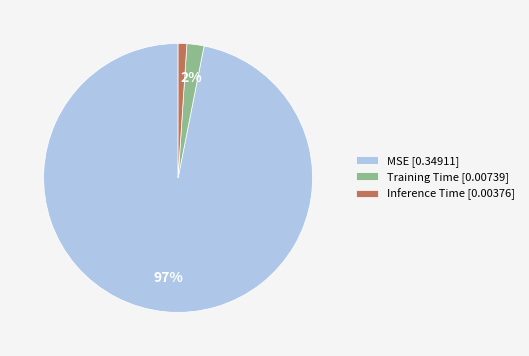

Count the number of slices in the pie.

3